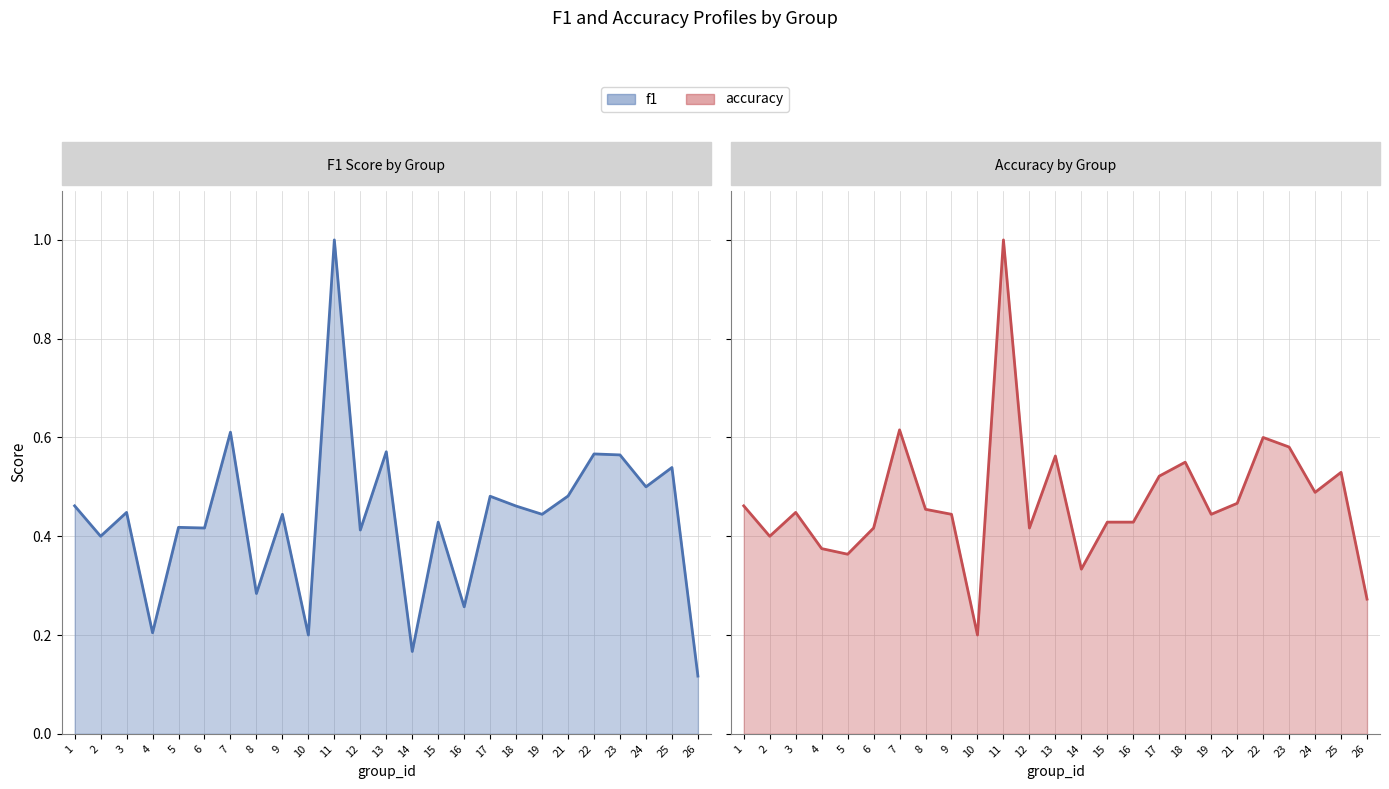

What are all the series names shown in the legend?

f1 (line), accuracy (line)